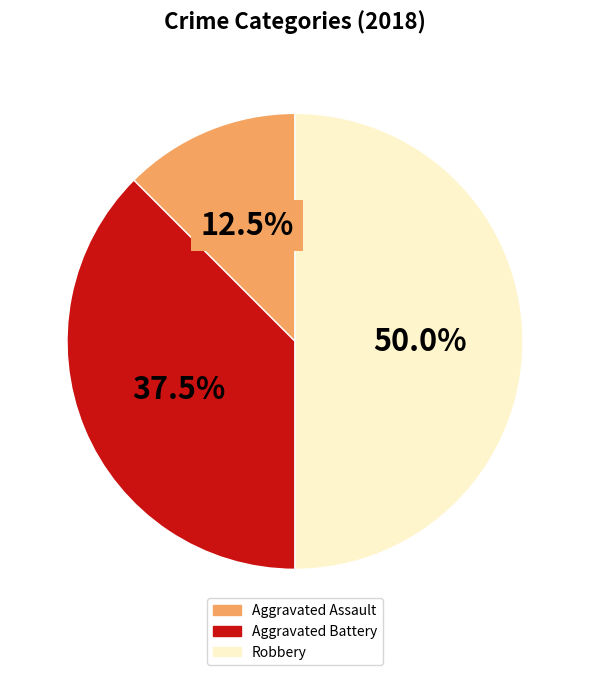

To the nearest percent, what is the difference between the Aggravated Battery and Aggravated Assault slice percentages?

25%